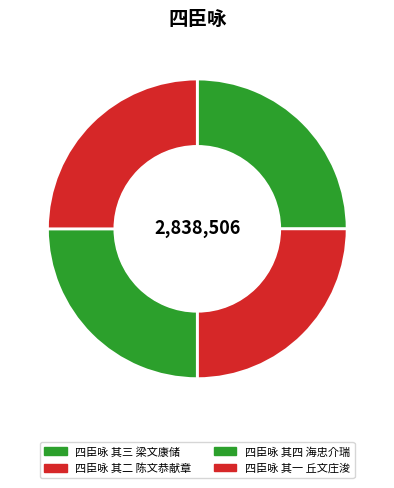

How many slices are in this pie chart?

4